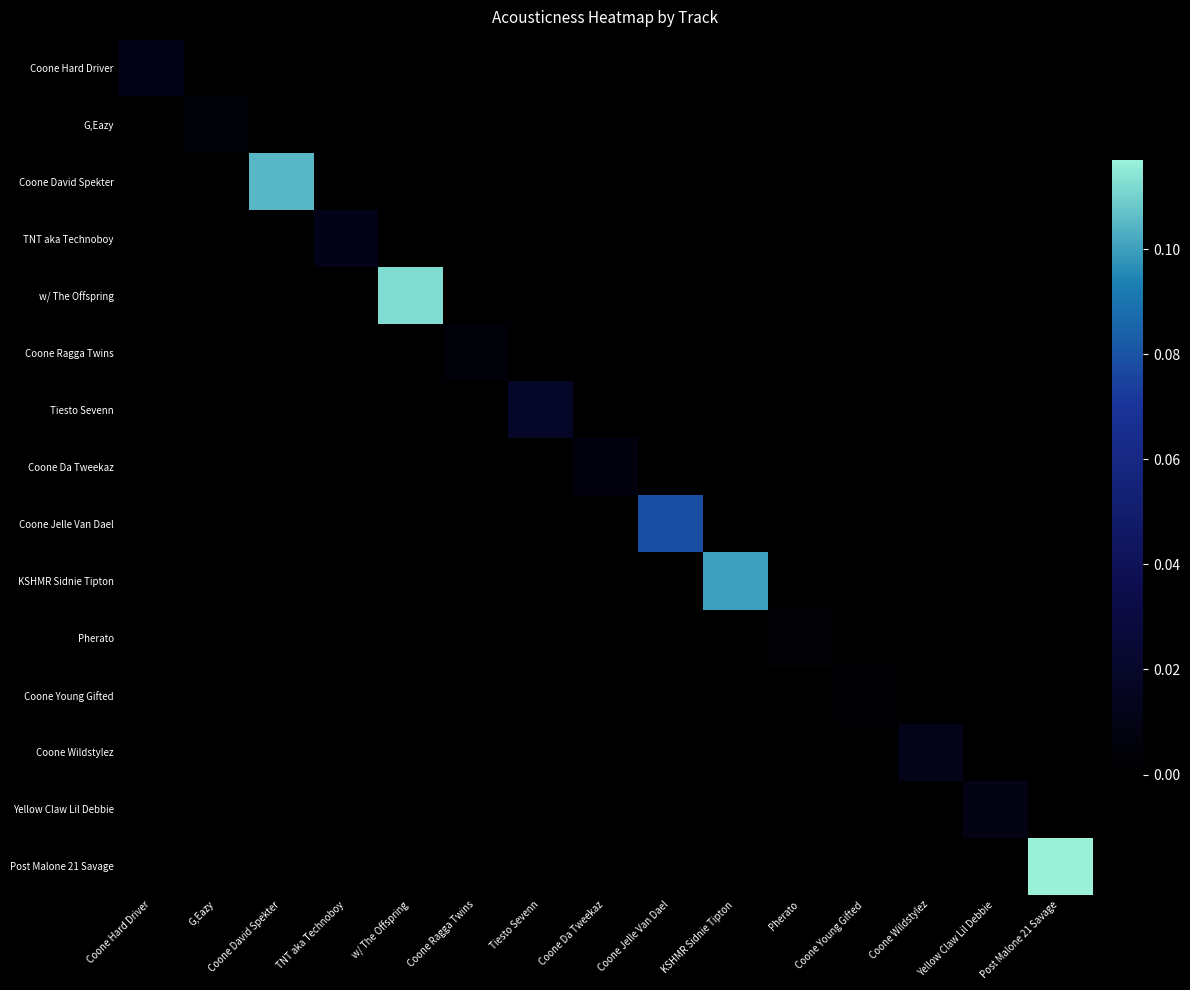

Which series has the largest total across all categories?

Post Malone 21 Savage